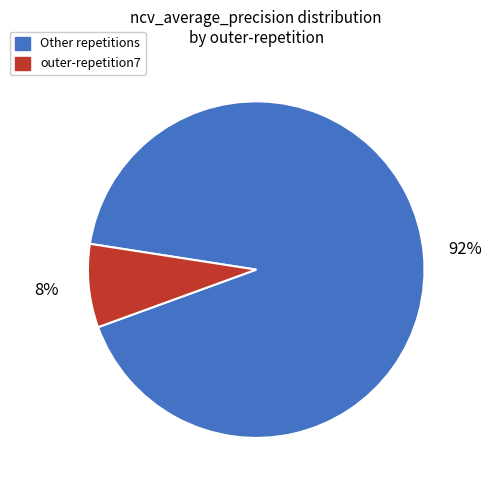

Does any single category account for the majority?

Yes